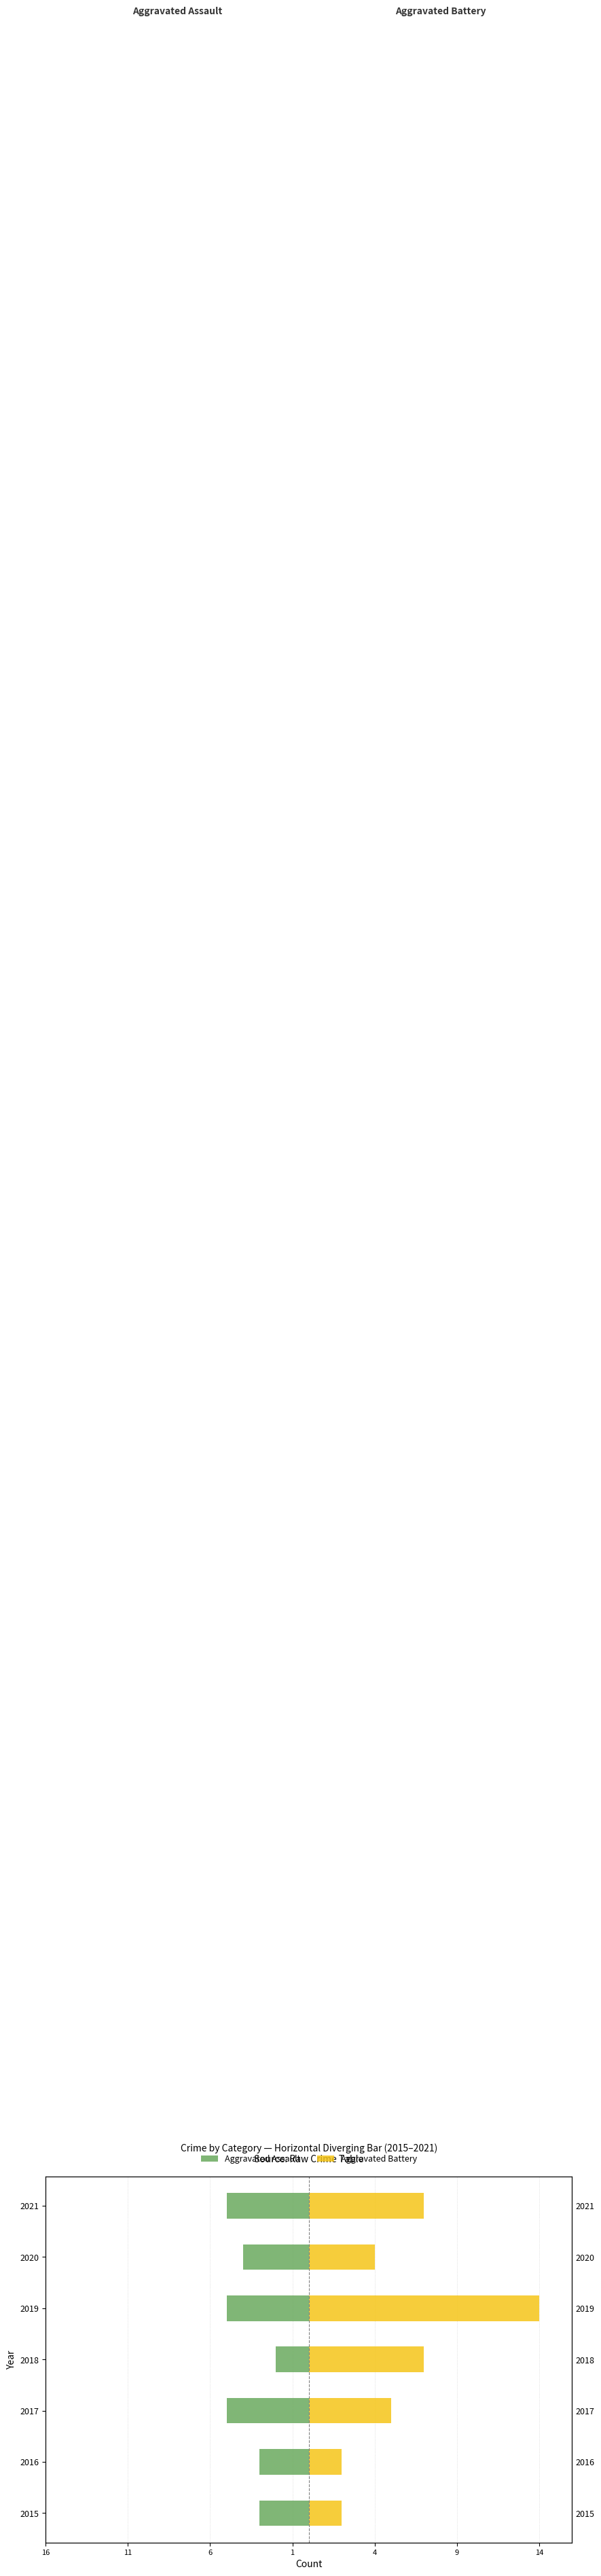

Reading left to right, extract all data points from this chart.

Aggravated Assault: -3	-3	-5	-2	-5	-4	-5
Aggravated Battery: 2	2	5	7	14	4	7